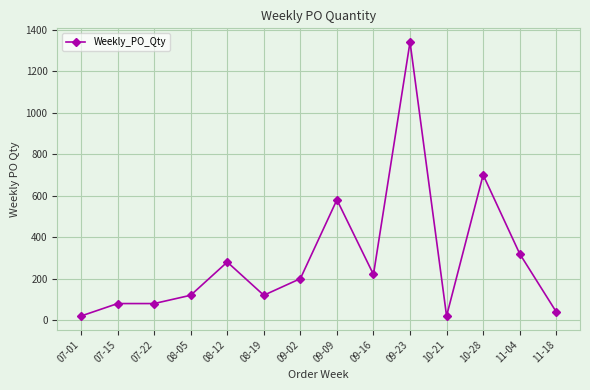

The chart shows a value of 120 at 08-05. True or false?

True